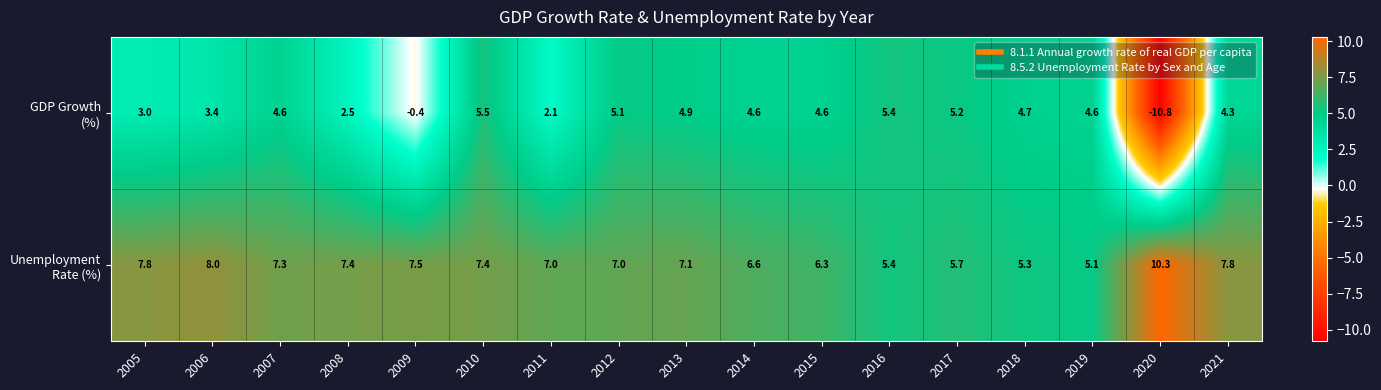

At how many categories does at least one series exceed 9?

1